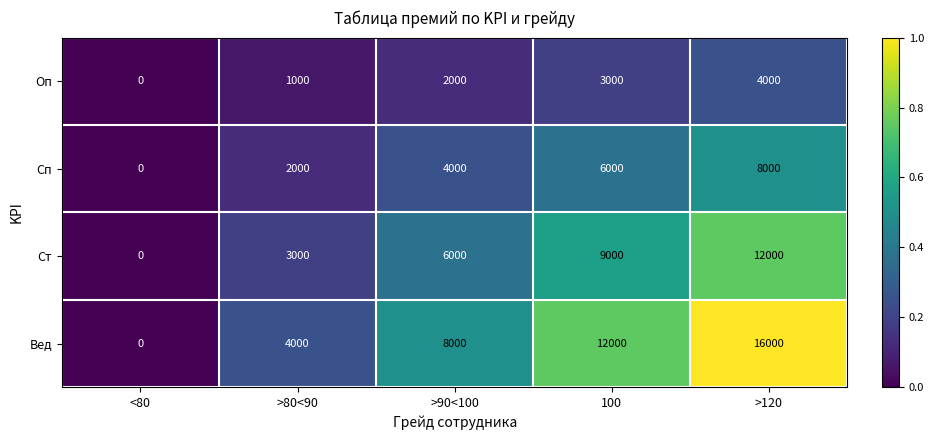

List the series in order of their peak value, lowest first.

Оп, Сп, Ст, Вед